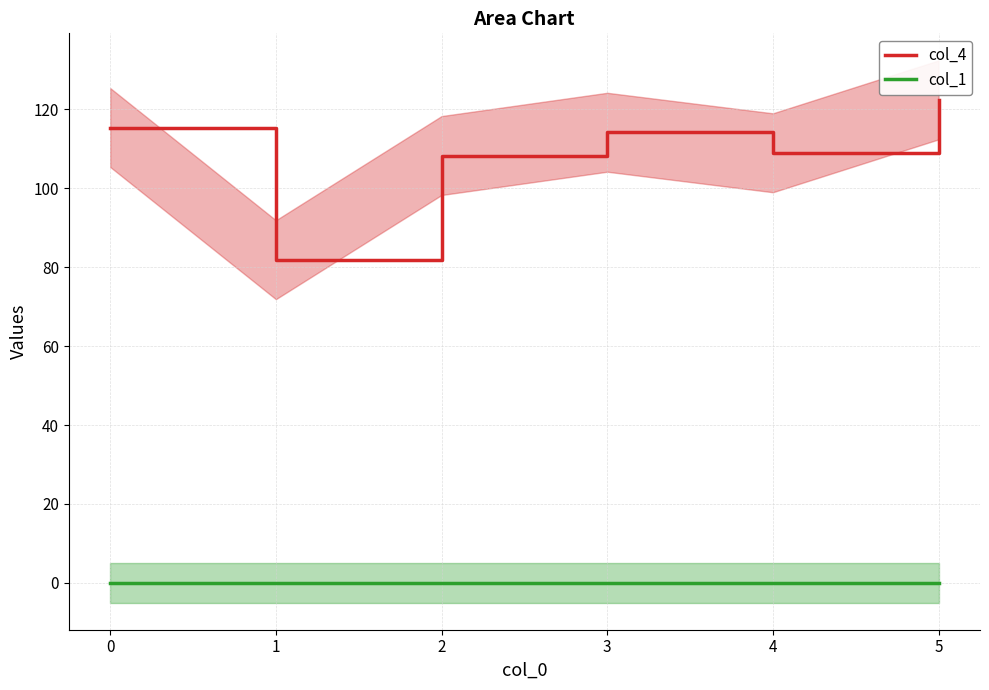

What are all the series names shown in the legend?

col_4, col_1